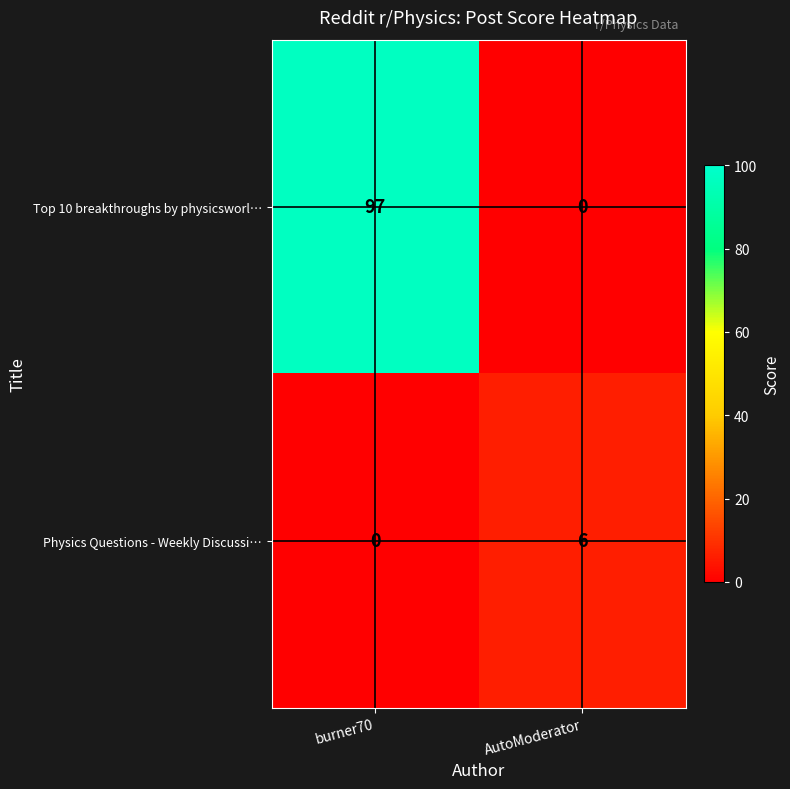

What is the spread (max minus min) of values at burner70?

97